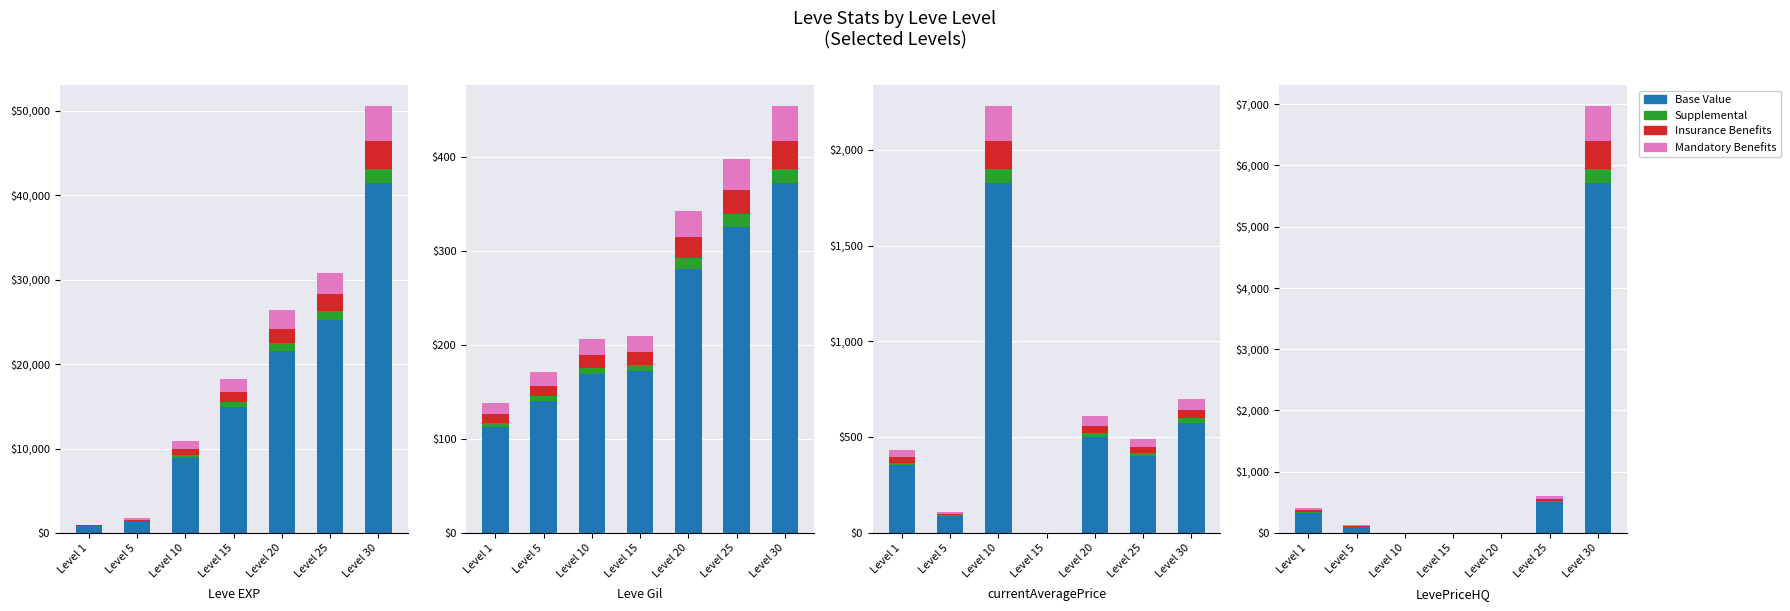

Rank the series by their maximum value, from highest to lowest.

Base Value, Mandatory Benefits, Insurance Benefits, Supplemental